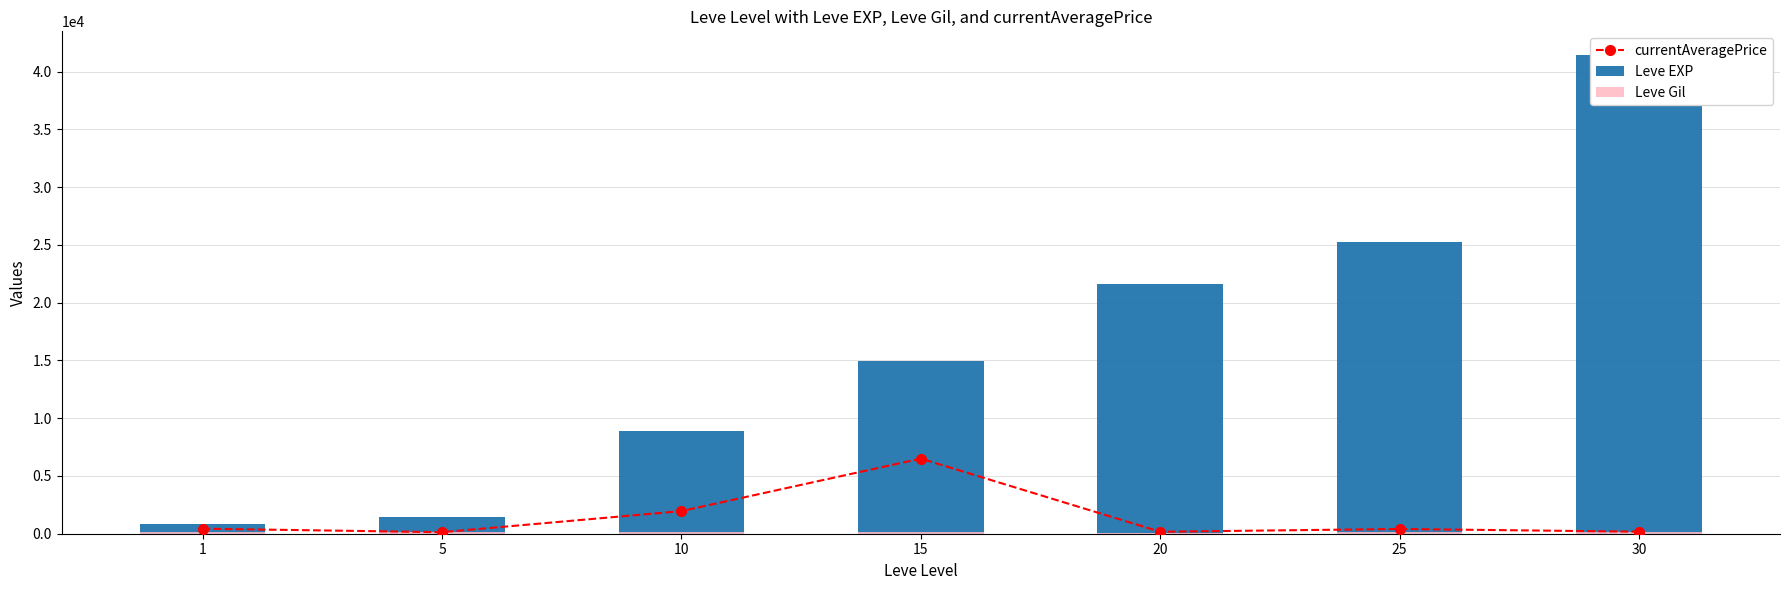

List the series in order of their peak value, highest first.

Leve EXP, currentAveragePrice, Leve Gil